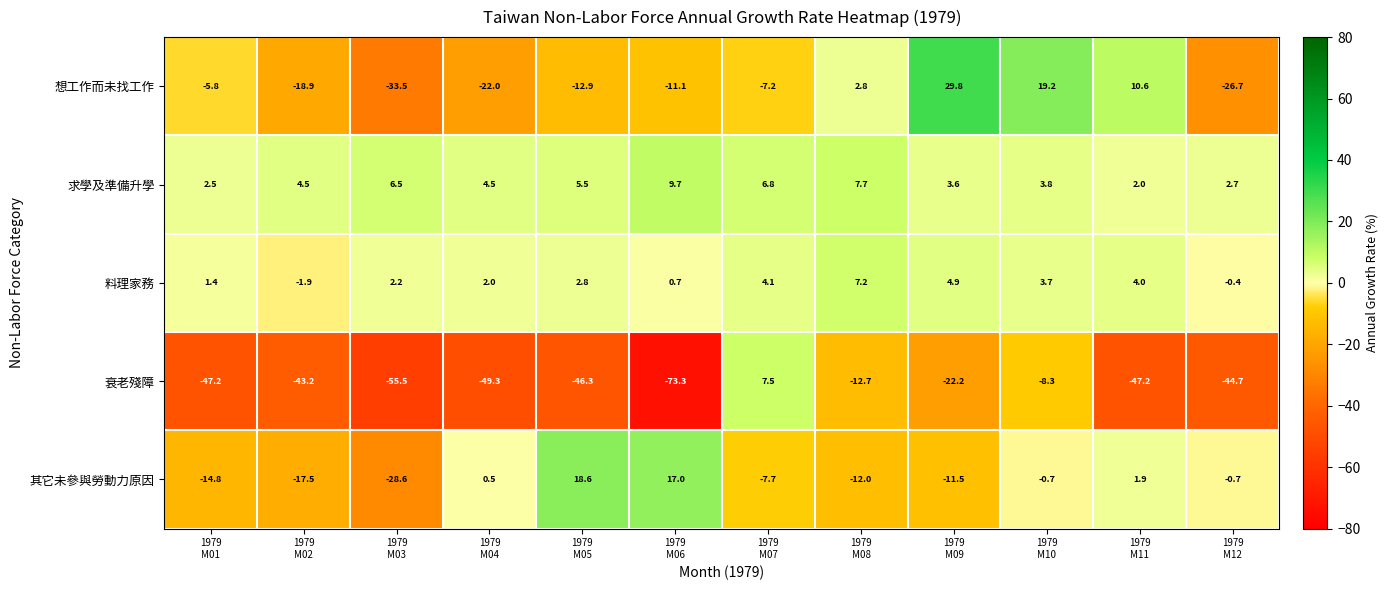

What is the difference between the second highest and second lowest values in the 求學及準備升學 series?

5.2